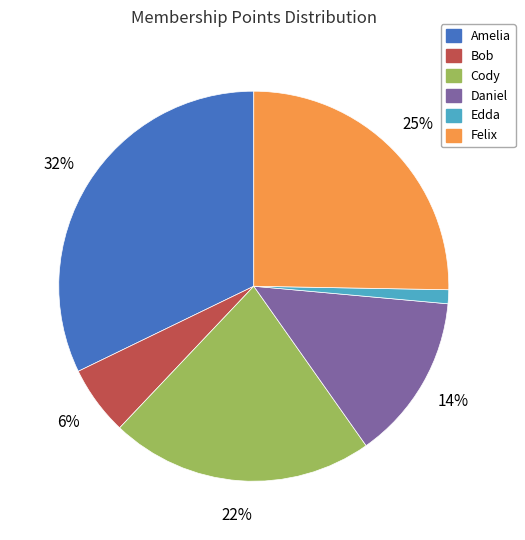

To the nearest percent, what is the average slice percentage?

17%